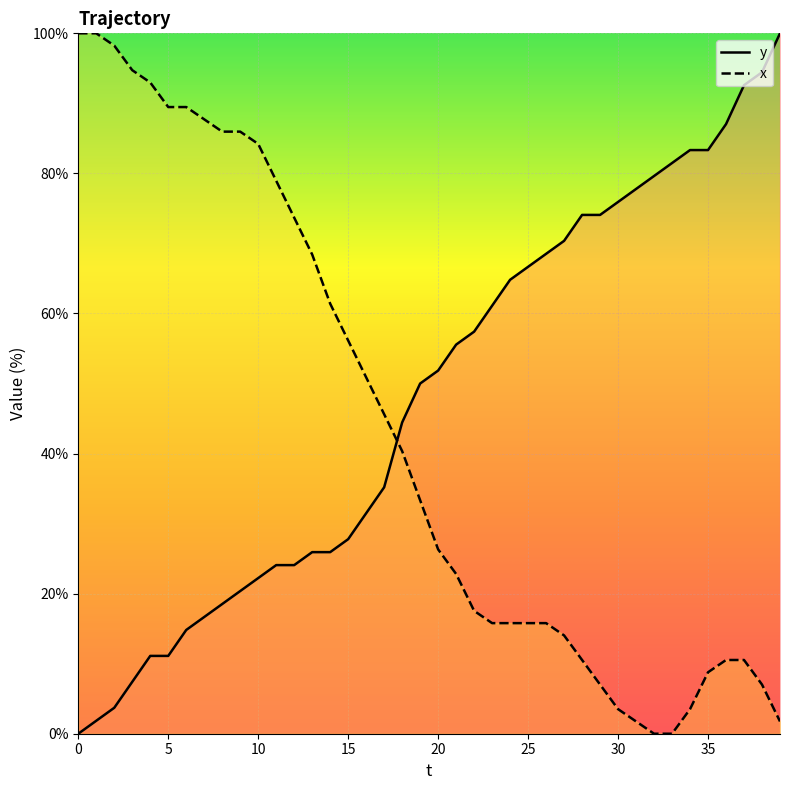

At how many categories does at least one series exceed 9?

40